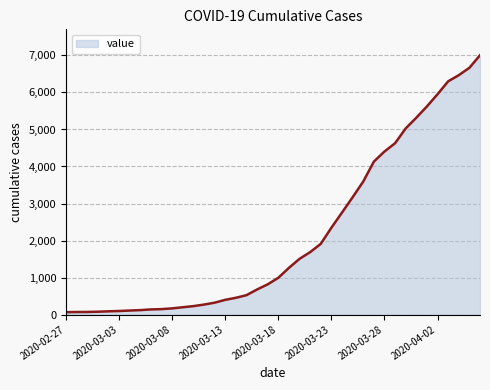

What is the difference between the maximum and minimum values?

6940